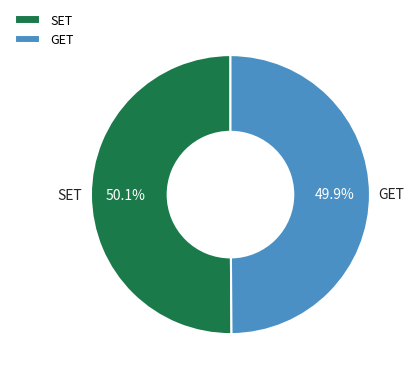

Is it true that SET is 50% of the pie?

True